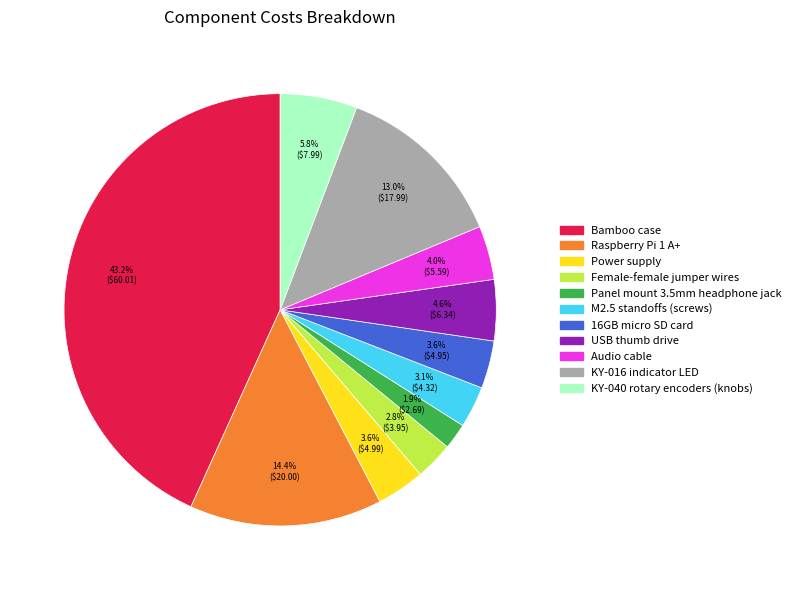

Does Audio cable account for over 50% of the chart?

No